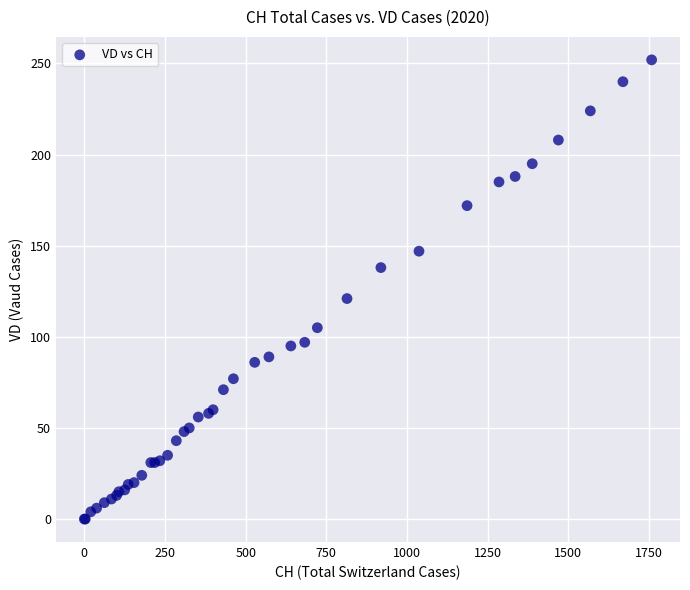

What Y value in the scatter plot is closest to 126?

121